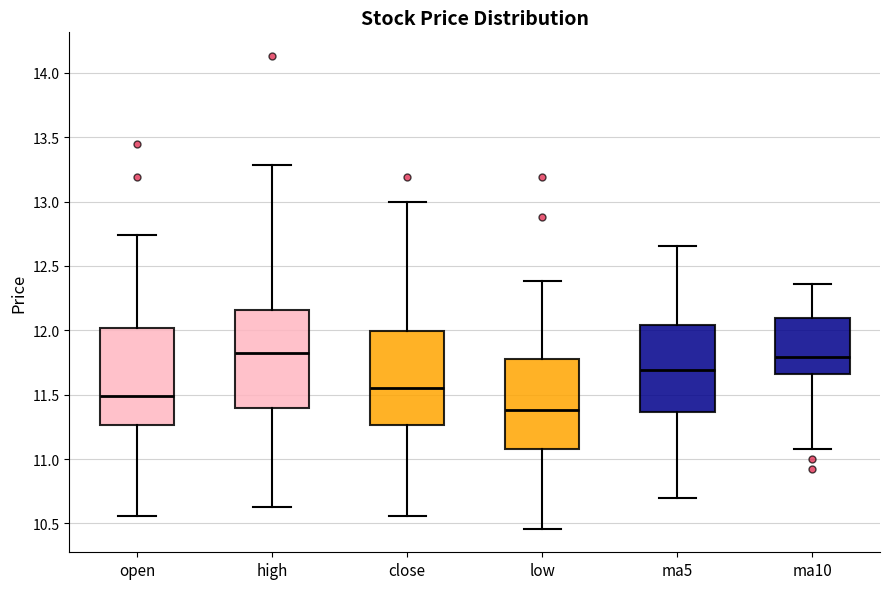

Where is the upper edge of the box for ma5 on the y-axis? The values are not printed on the chart, so give them approximately, as read against the axis.

12.05